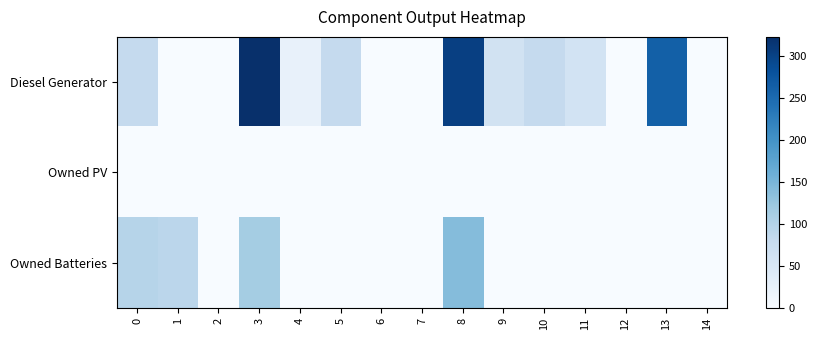

What is the difference between the highest and lowest values at 8?

304